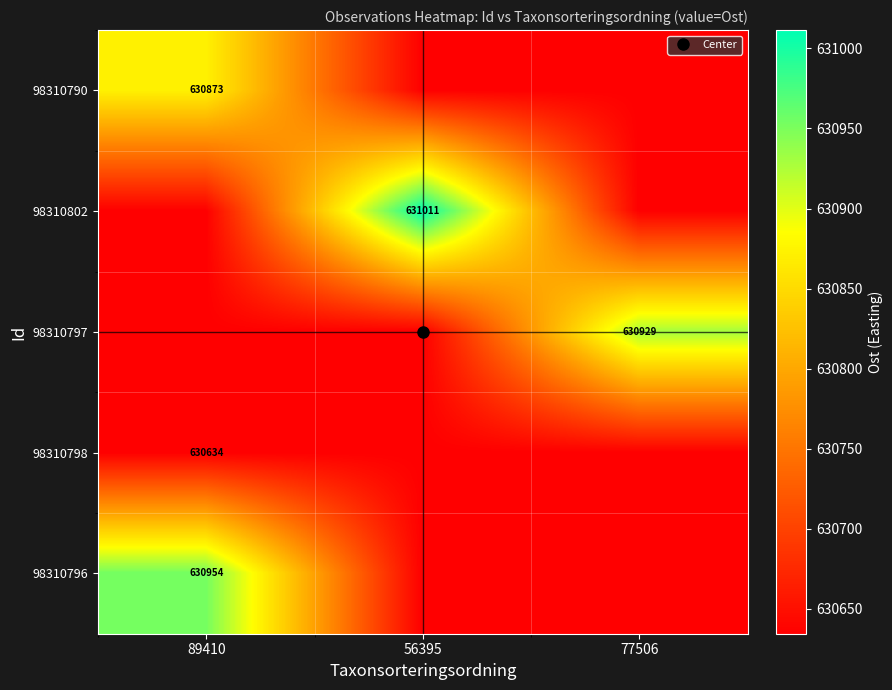

What is the total value across all series at 89410?

3153729.7